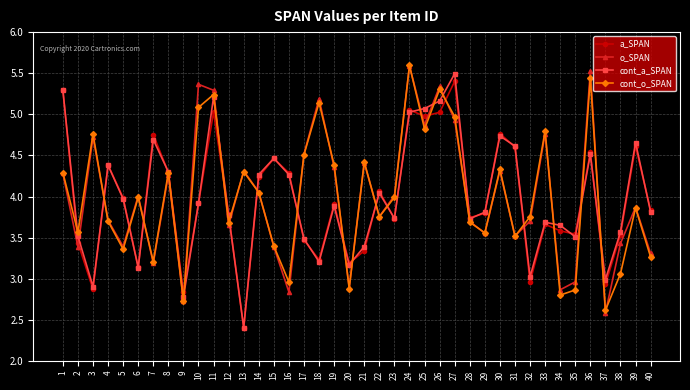

True or false: o_SPAN has a value of 5.1 at 38.

False